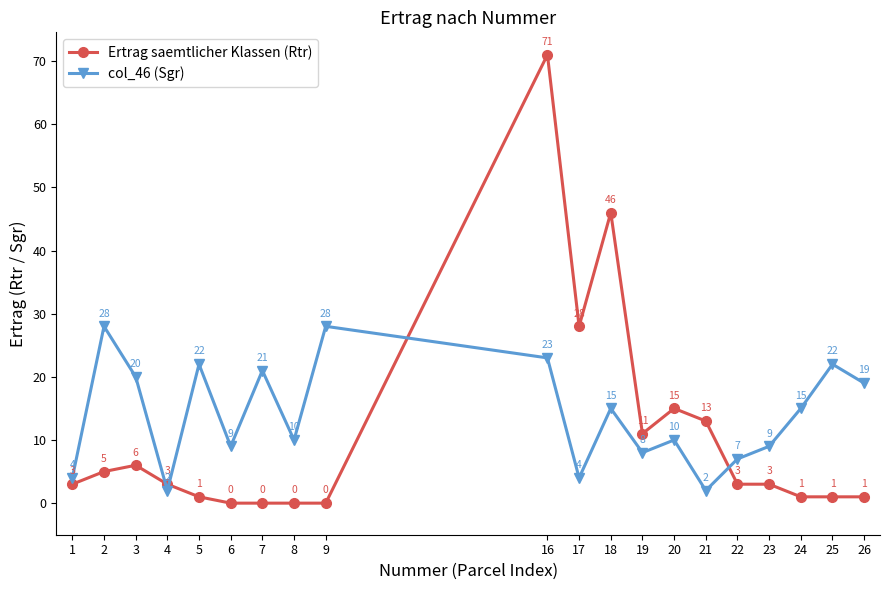

What is the maximum value shown in the chart?

71